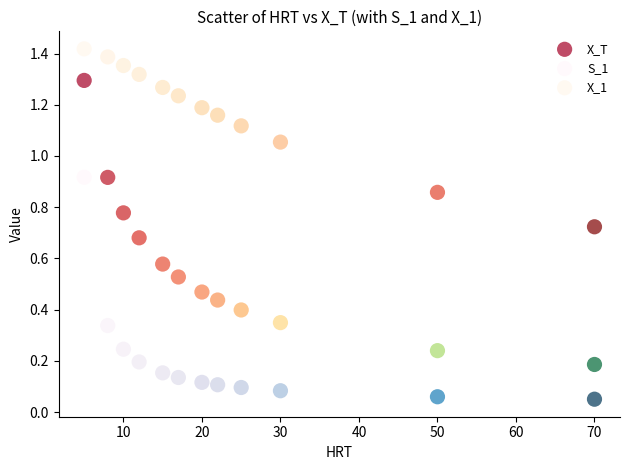

Which series contains the highest Y value?

X_1